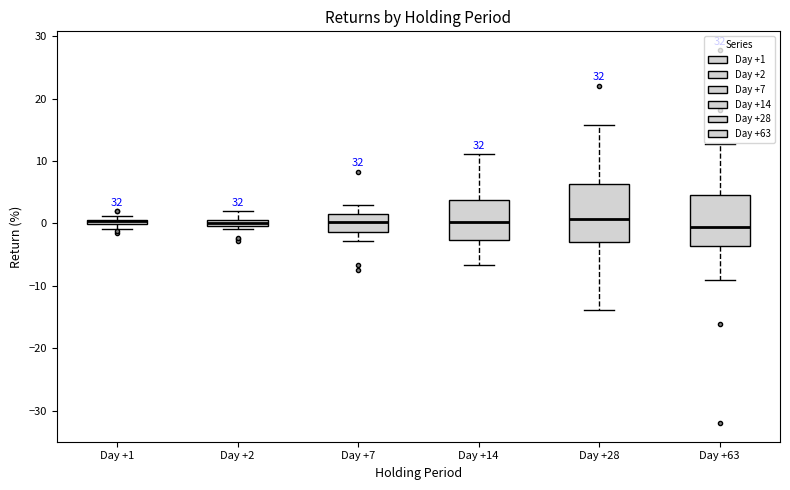

Where does the median line of the box for Day +63 sit on the y-axis? The values are not printed on the chart, so give them approximately, as read against the axis.

-1